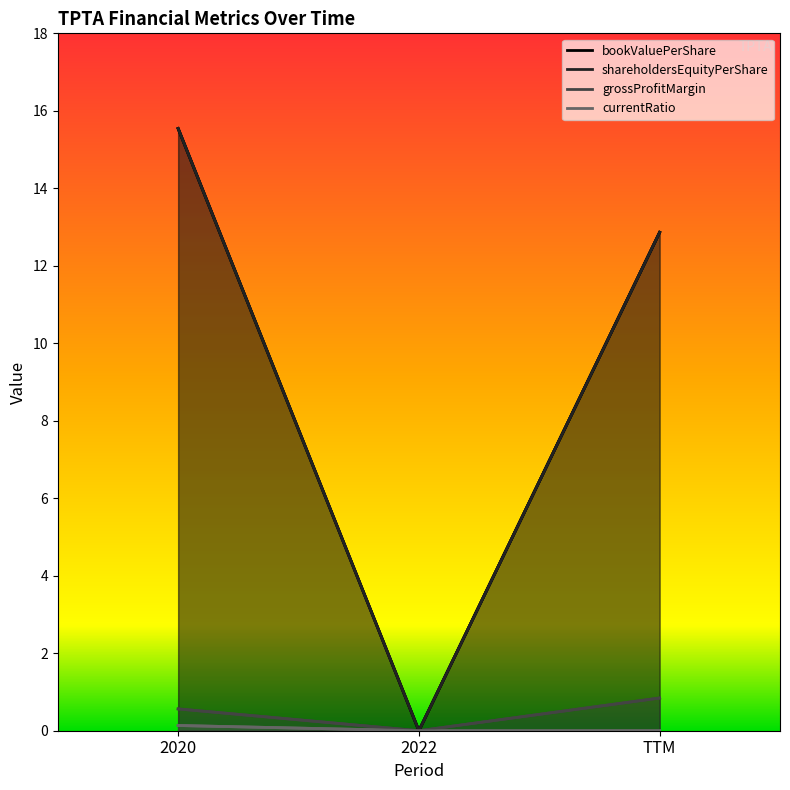

How many positive values does the shareholdersEquityPerShare series have?

2